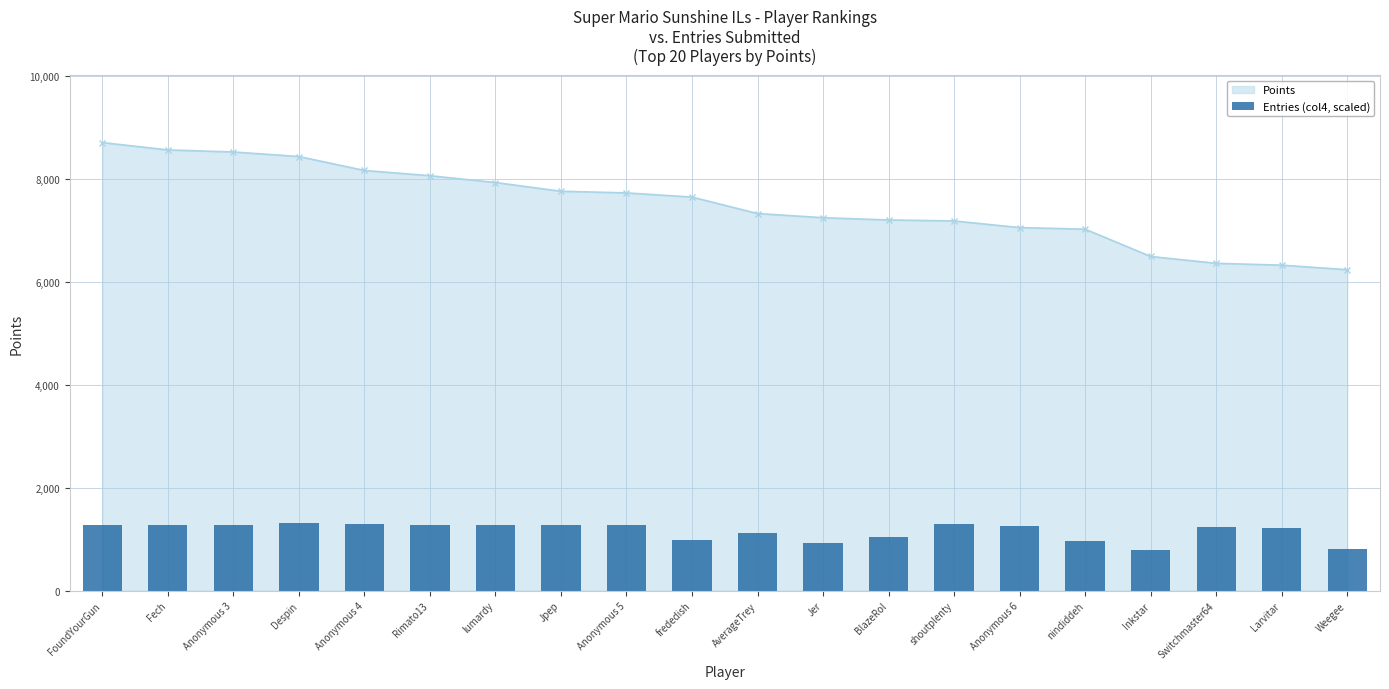

What is the value of the 14th bar from the left?

1294.7